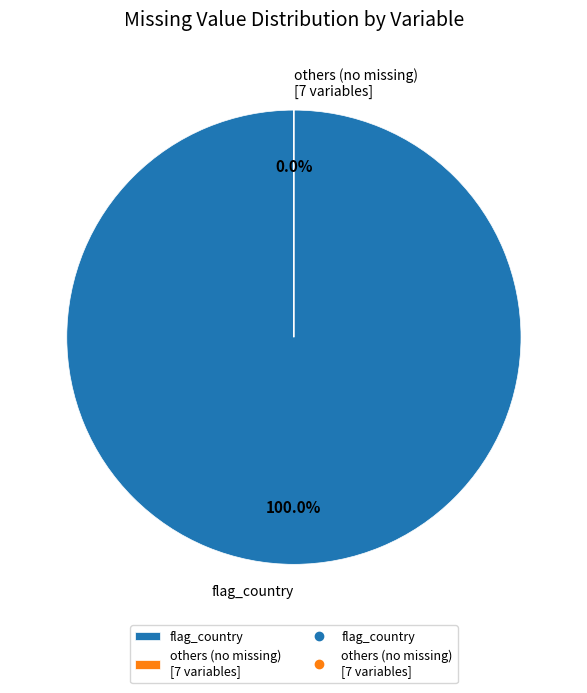

Which category accounts for the majority?

flag_country